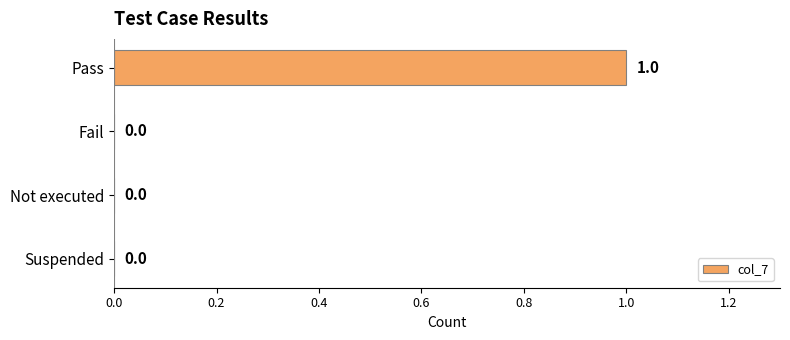

Reading top to bottom, what are all the values shown in this chart?

Pass=1	Fail=0	Not executed=0	Suspended=0